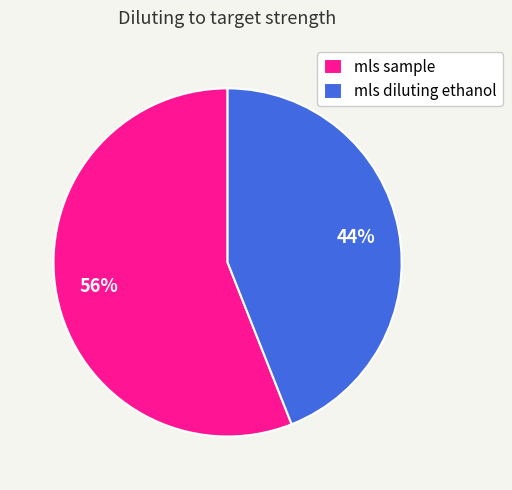

Is it true that mls diluting ethanol is 56% of the pie?

False